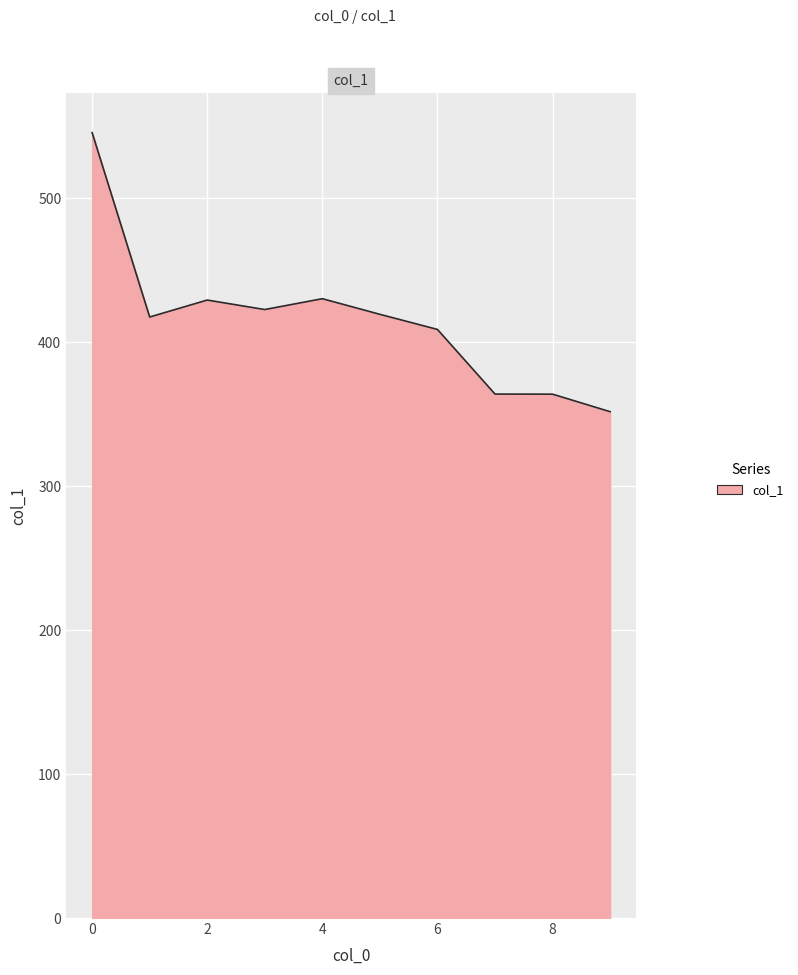

What is the smallest value displayed?

351.6